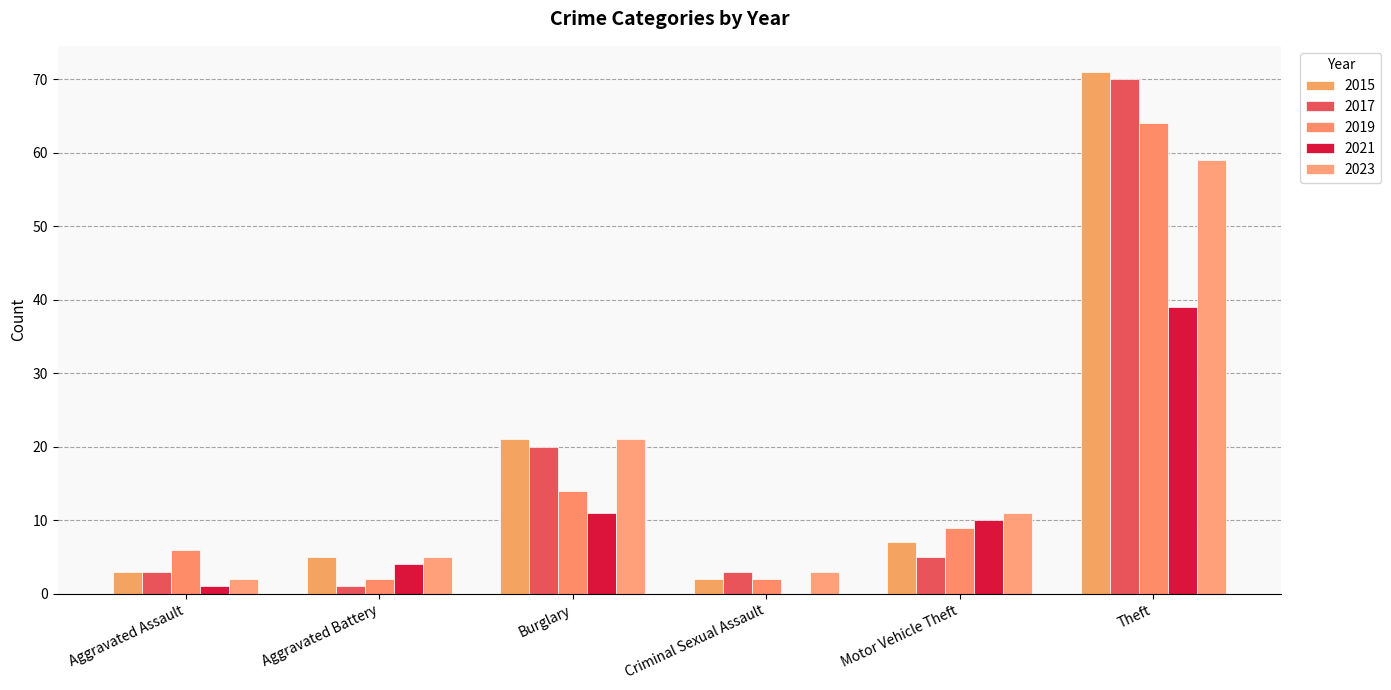

What is the difference between the maximum and minimum values in the 2017 series?

69